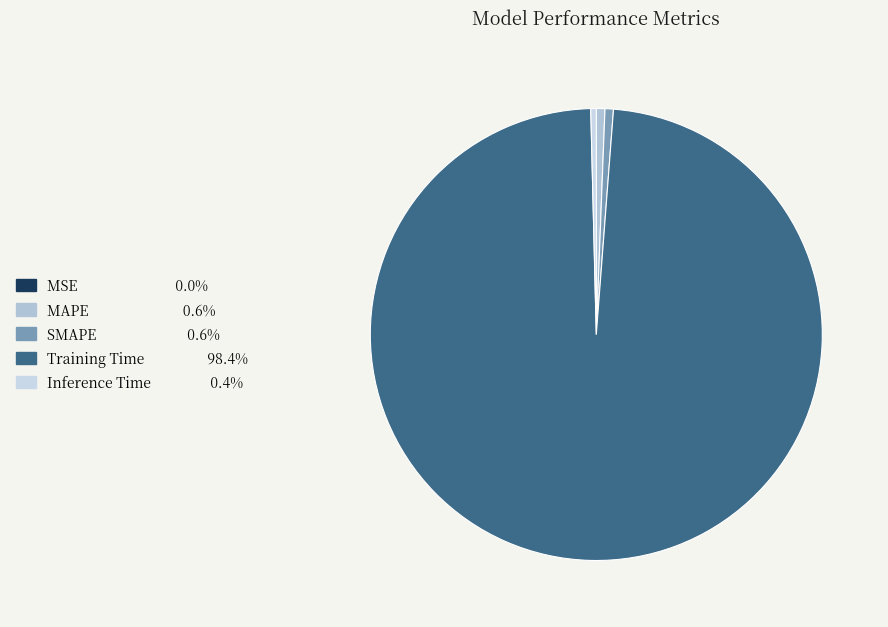

To the nearest percent, what portion does Training Time represent?

98%